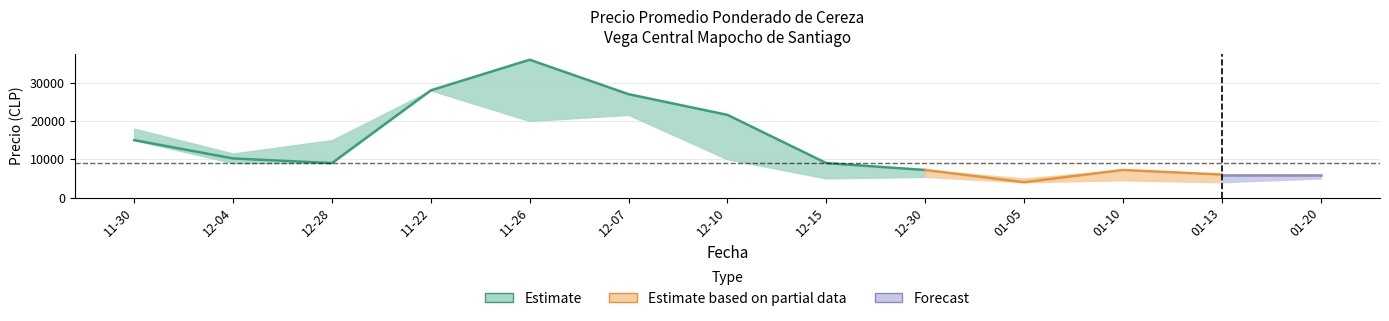

What is the value of the Precio mínimo point at the 8th from the left?

5000